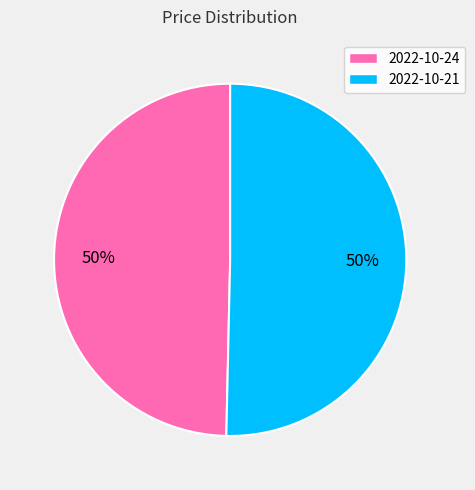

To the nearest percent, what is the average slice percentage?

50%